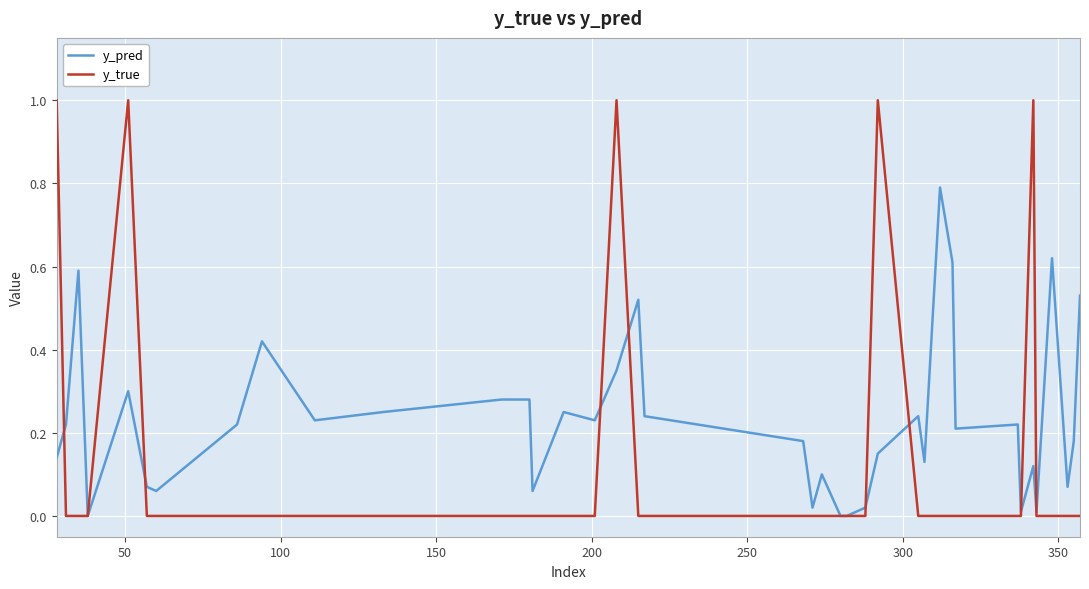

Rank the series by their average value, from lowest to highest.

y_true, y_pred